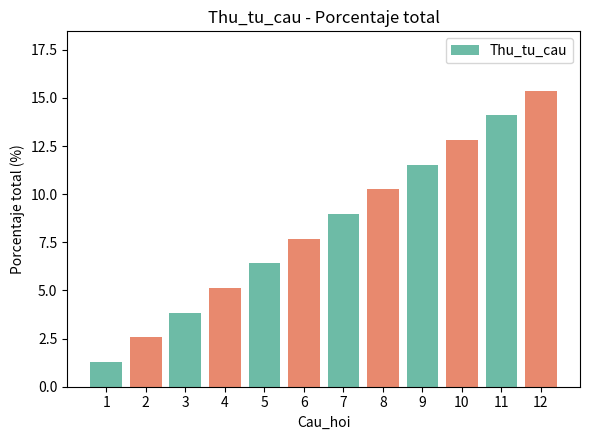

Rank the categories by value from lowest to highest.

1, 2, 3, 4, 5, 6, 7, 8, 9, 10, 11, 12